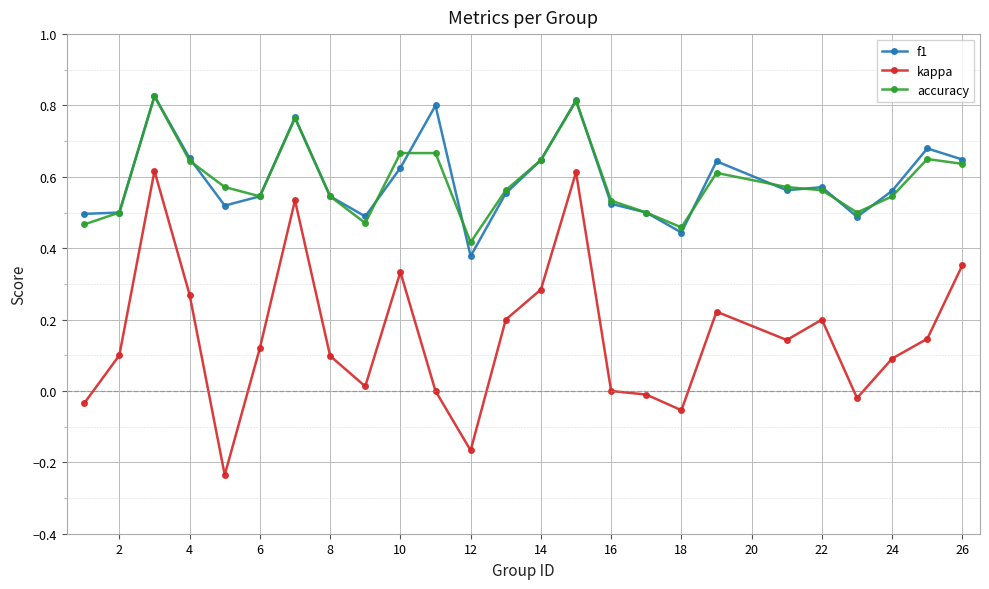

Which series has the widest spread of values?

kappa